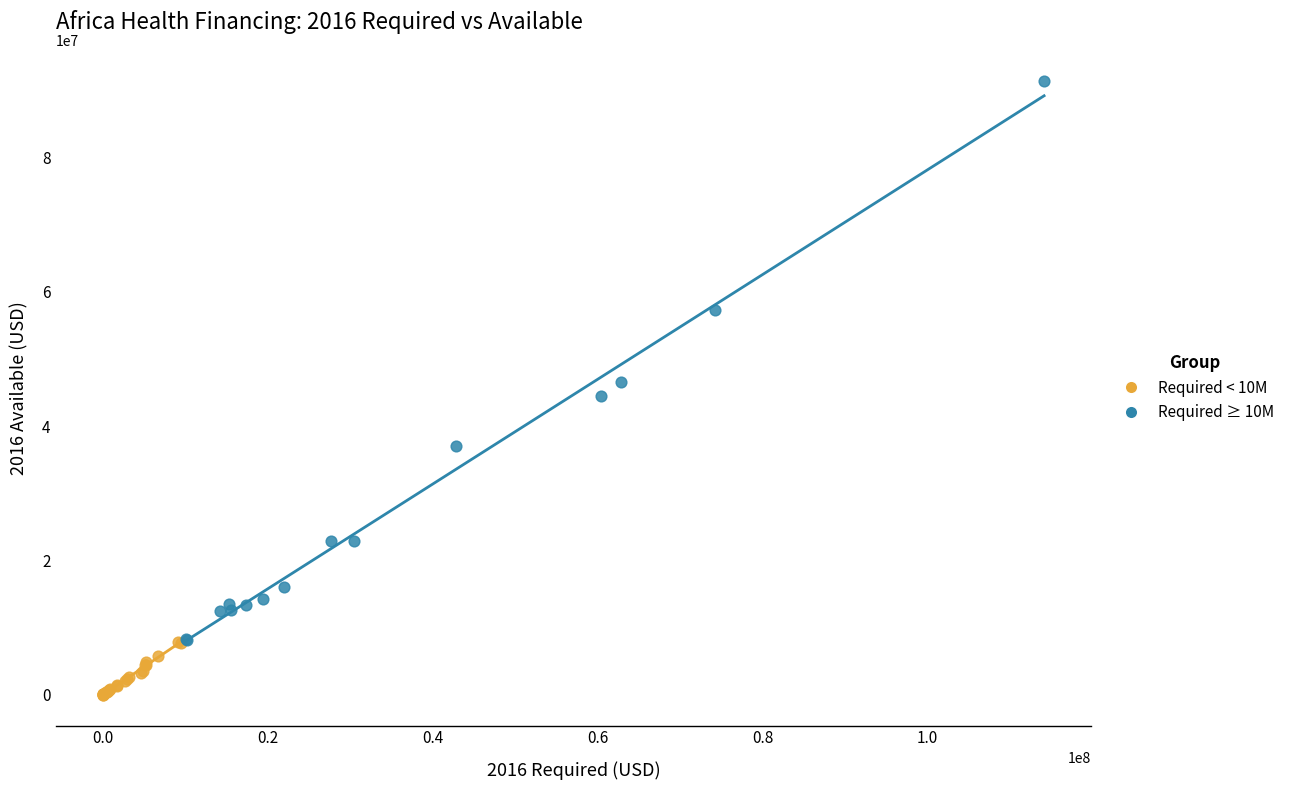

Which series has the largest Y range (max minus min)?

Required ≥ 10M